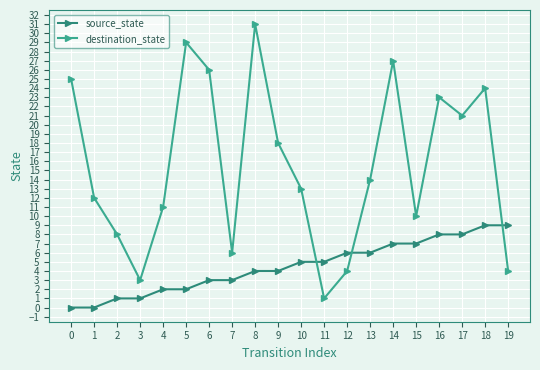

Count the number of data series in this chart.

2